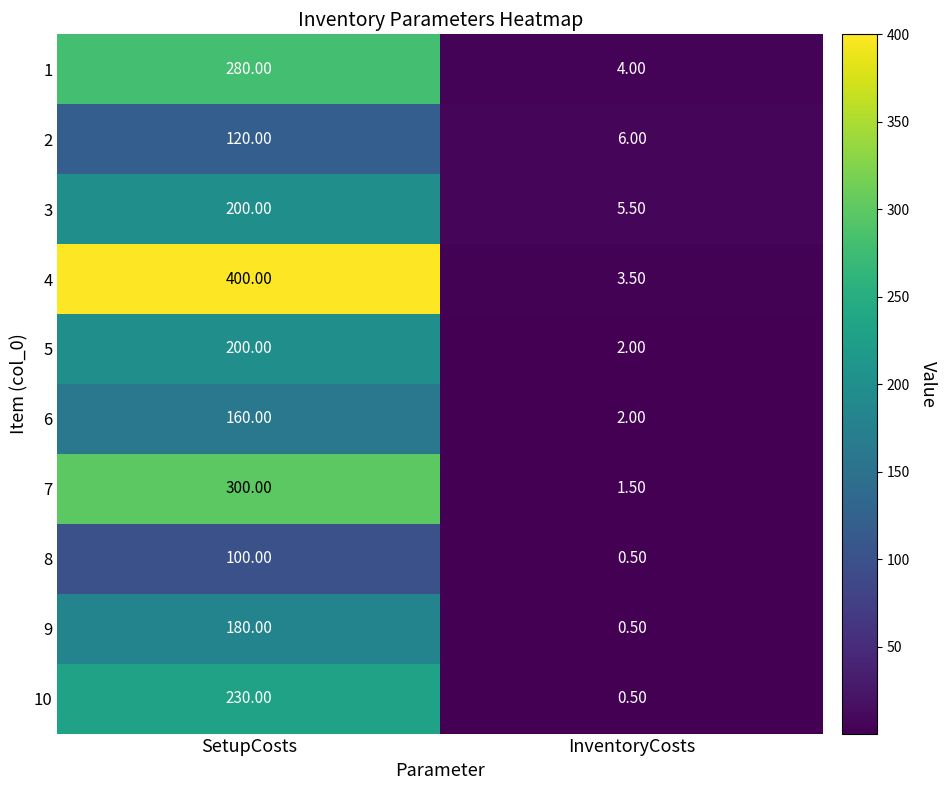

At which category is the sum across all series the highest?

SetupCosts